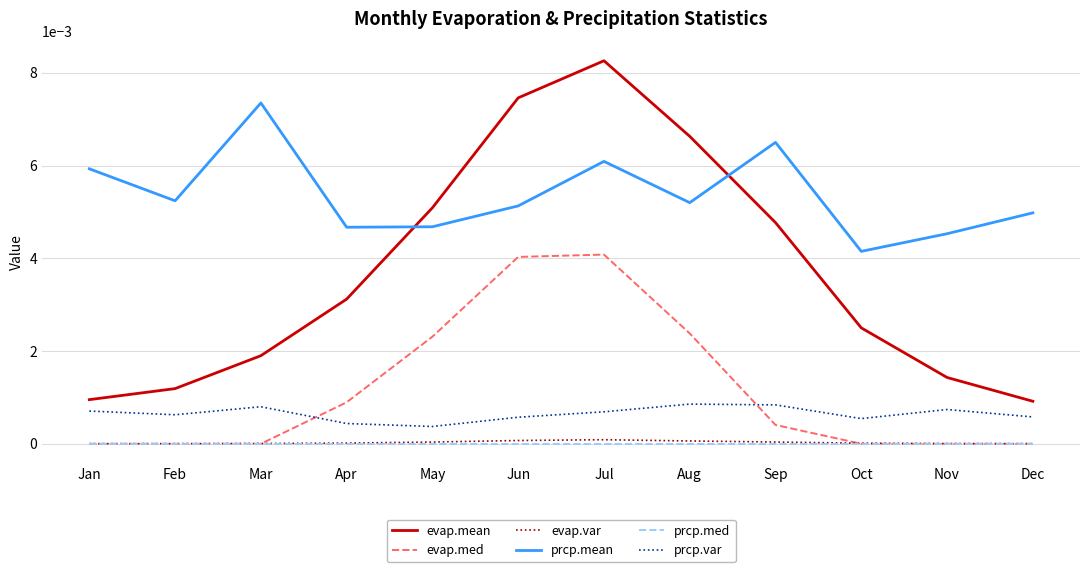

Which series has the largest total across all categories?

prcp.mean